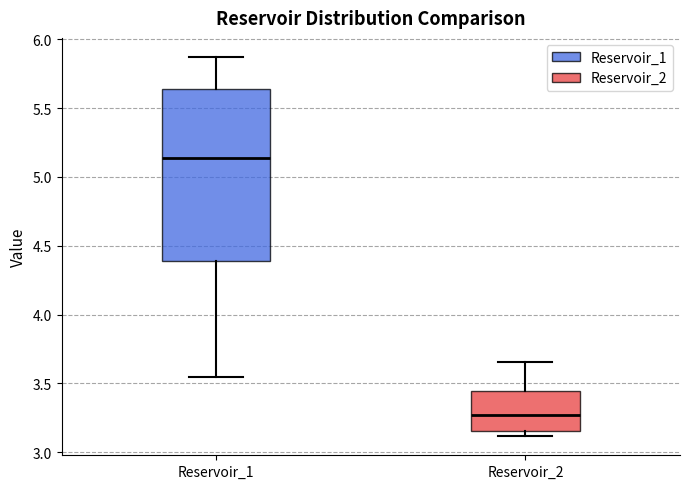

Where is the lower edge of the box for Reservoir_2 on the y-axis? The values are not printed on the chart, so give them approximately, as read against the axis.

3.15